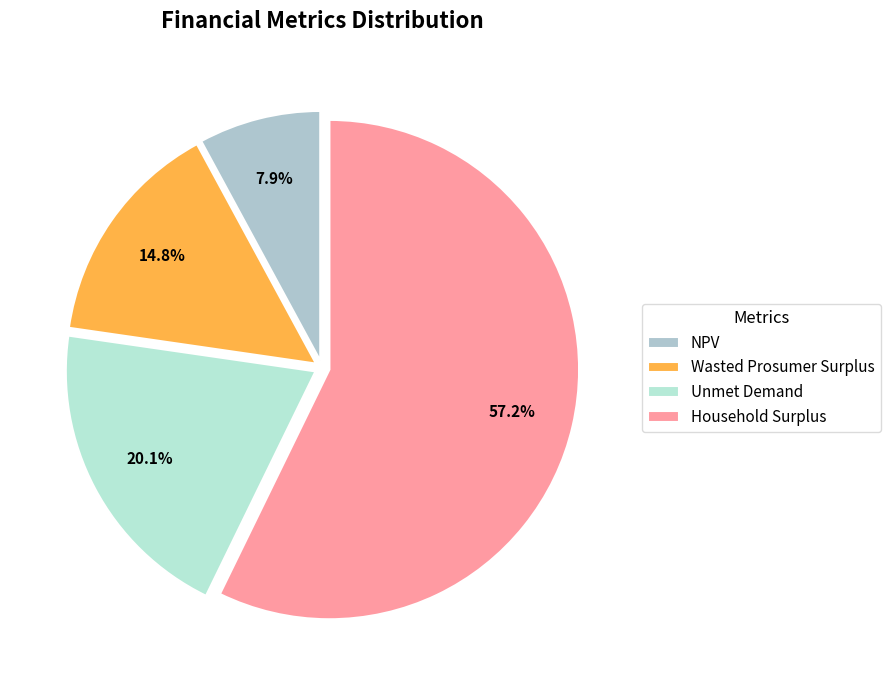

True or false: Wasted Prosumer Surplus accounts for 27% of the total.

False